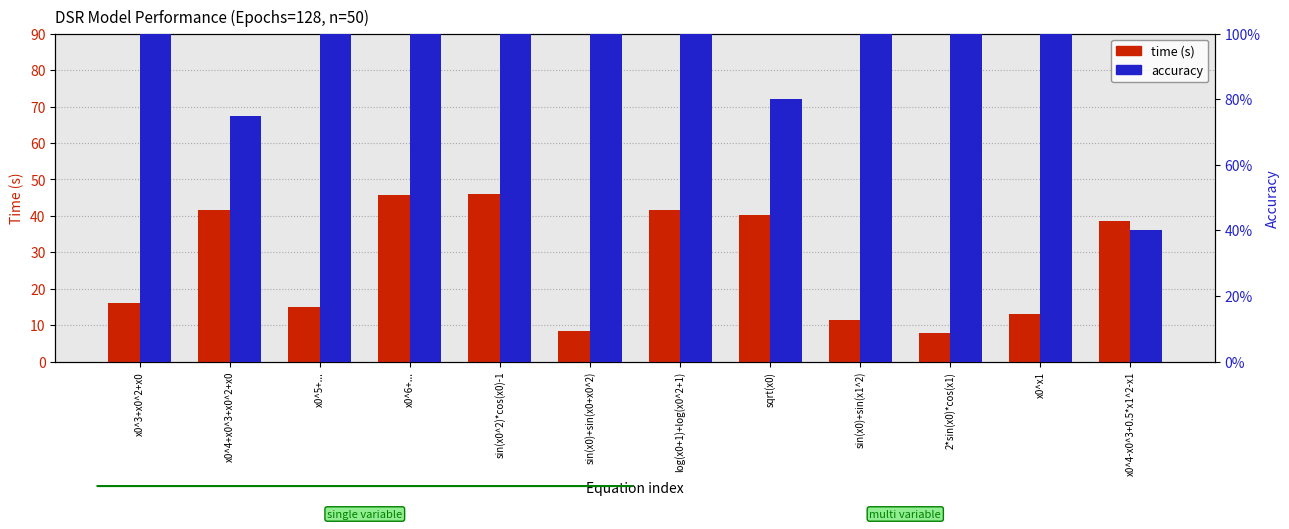

What are all the series names shown in the legend?

time (s), accuracy